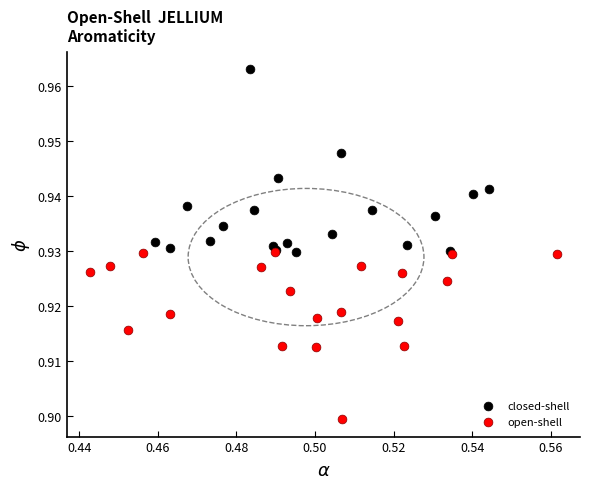

Which series reaches the minimum Y coordinate?

open-shell